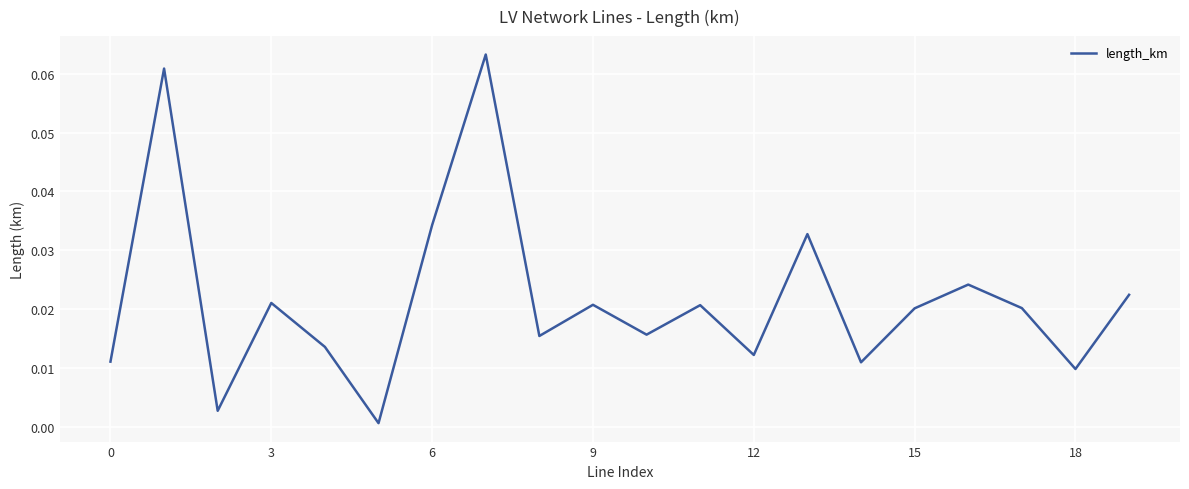

What is the sum of all values?

0.4